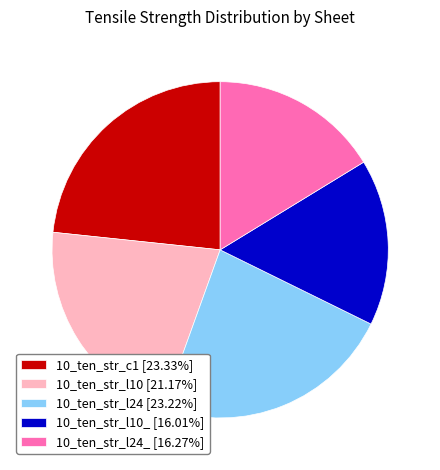

What is the ratio of the value at 10_ten_str_l10_ [16.01%] to the value at 10_ten_str_l24_ [16.27%]?

1.0